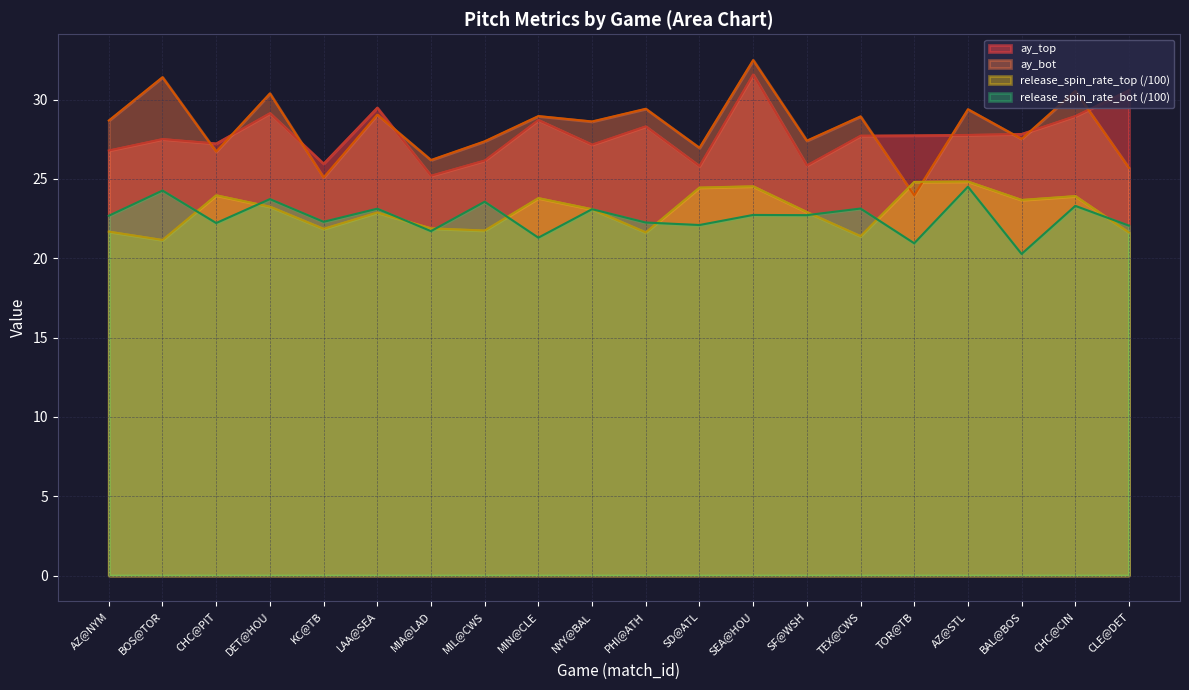

After their last crossing, which series has the higher values: release_spin_rate_bot or release_spin_rate_top?

release_spin_rate_bot